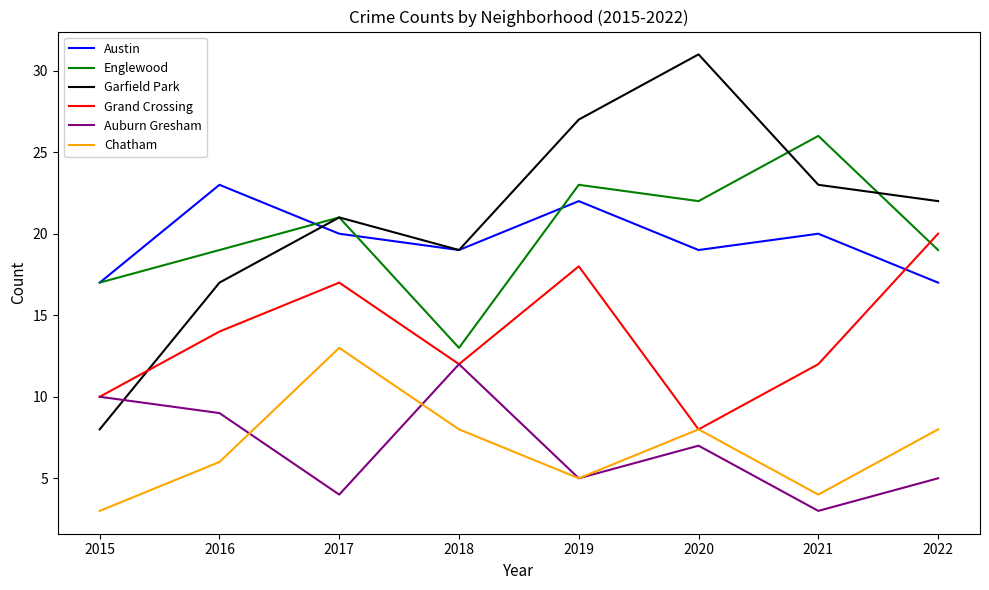

How many interior local valleys does the Auburn Gresham series have?

3